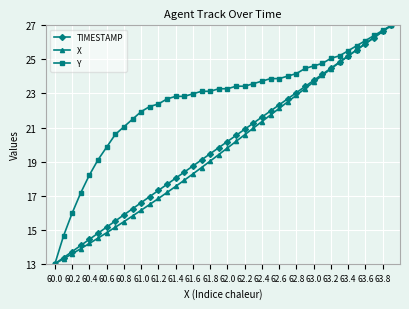

What is the minimum value shown in the chart?

13.0